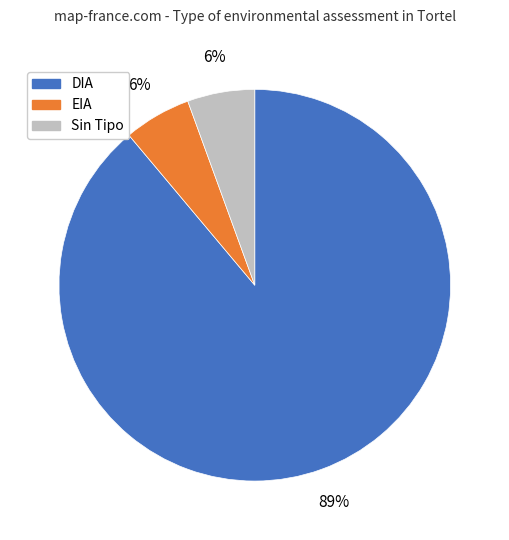

What percentage is the EIA slice, to the nearest percent?

6%